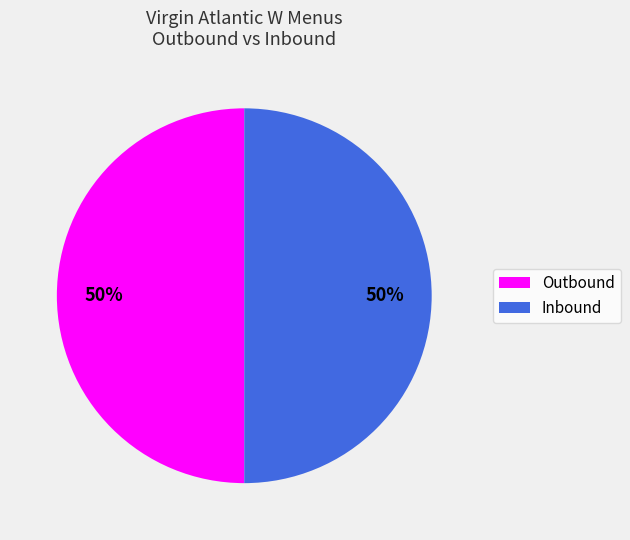

Do Outbound and Inbound together represent more than half of the pie?

Yes